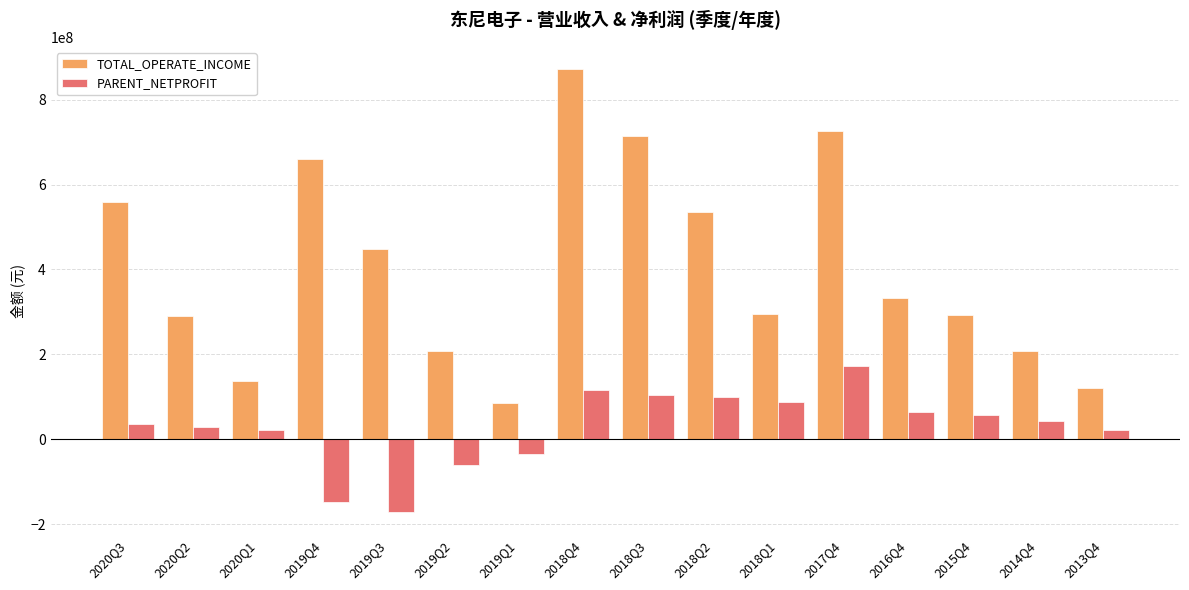

What is the difference between the maximum and minimum values in the TOTAL_OPERATE_INCOME series?

787288607.7